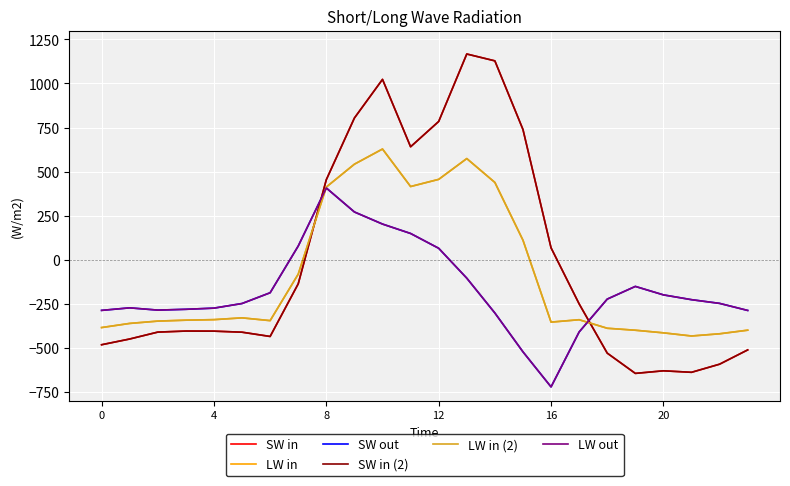

Does the chart display data point markers on the line(s)?

No